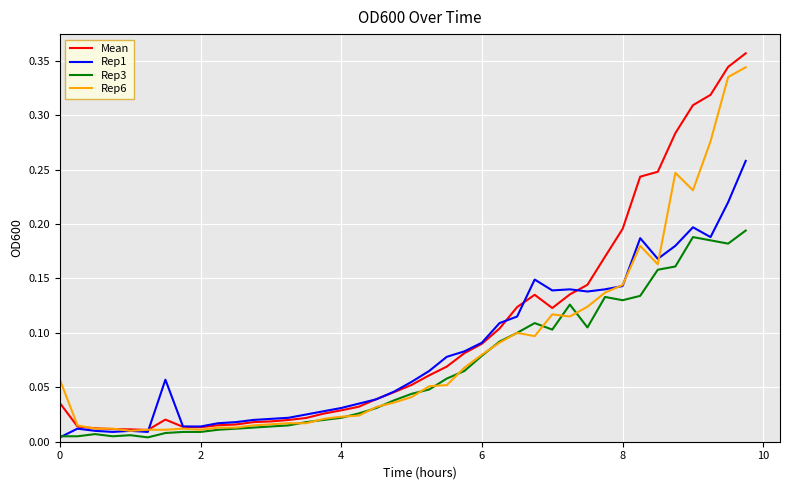

Which series has the largest range (max minus min)?

Mean